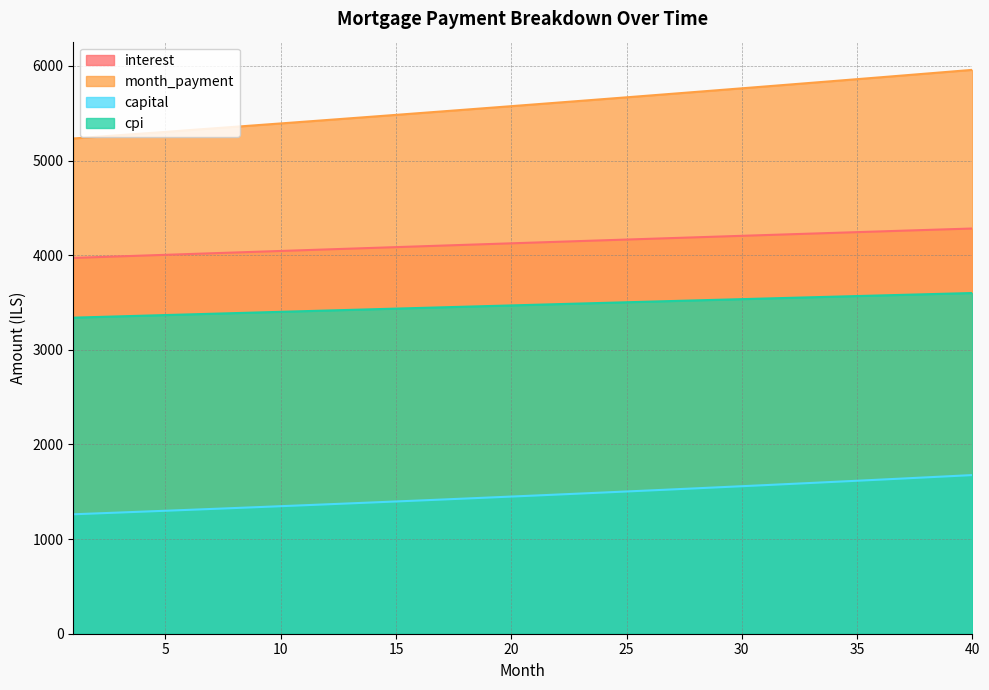

The cpi series shows 4867.6 at 30. True or false?

False